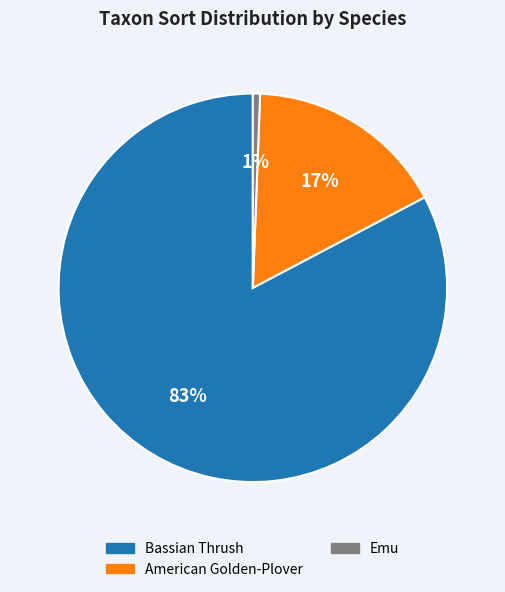

The Emu slice represents 11% of the pie. True or false?

False